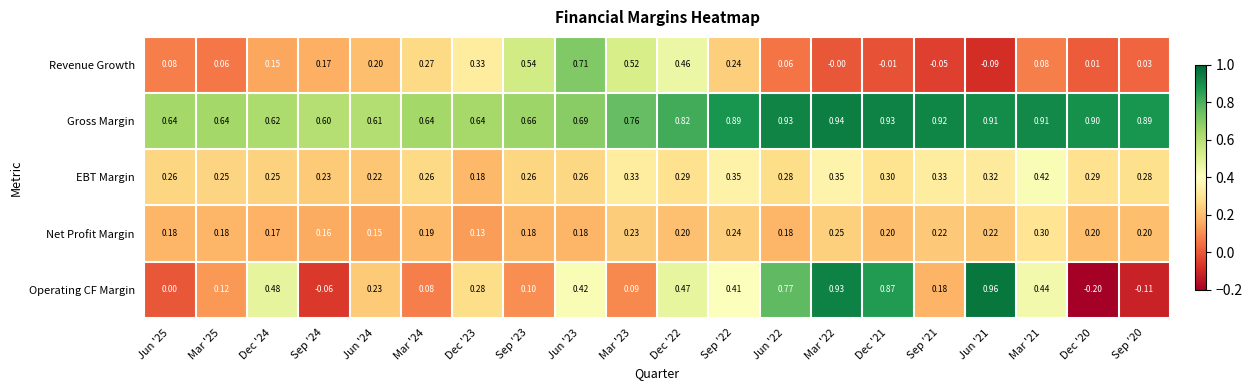

Which series has the largest range (max minus min)?

Operating CF Margin